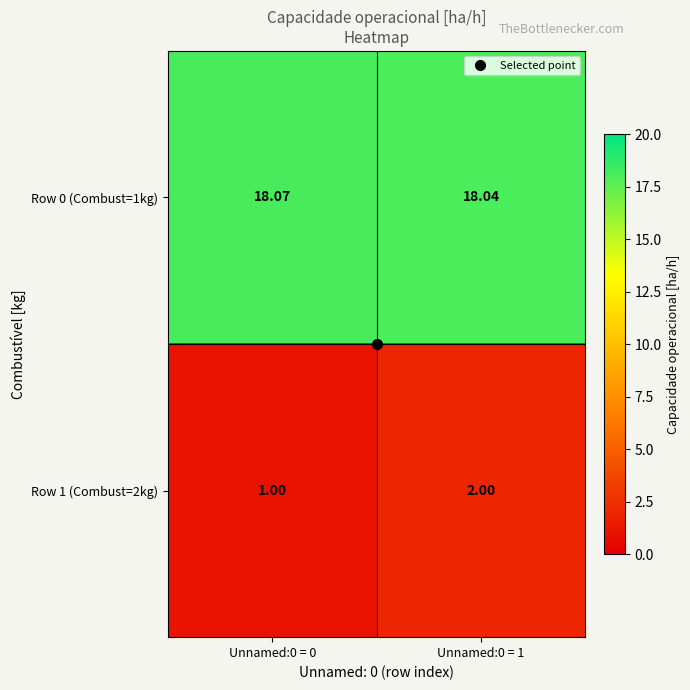

What is the maximum value shown in the chart?

18.1